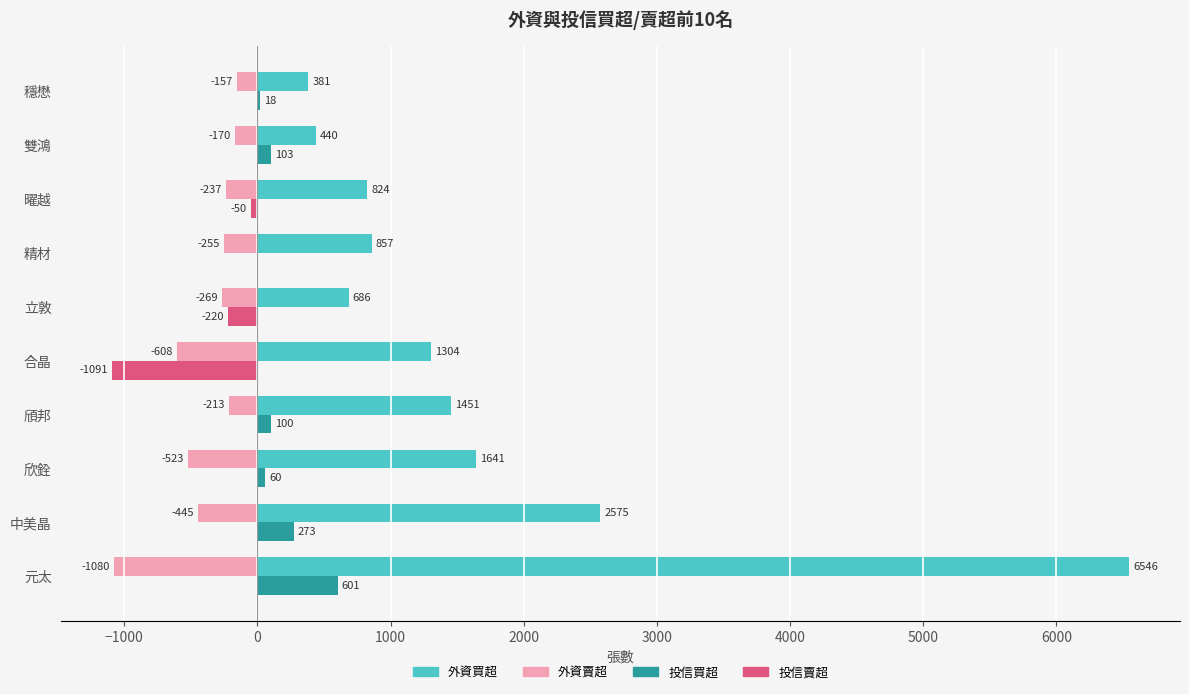

Is the value of 投信賣超 at 穩懋 greater than the value of 外資賣超 at 曜越?

Yes